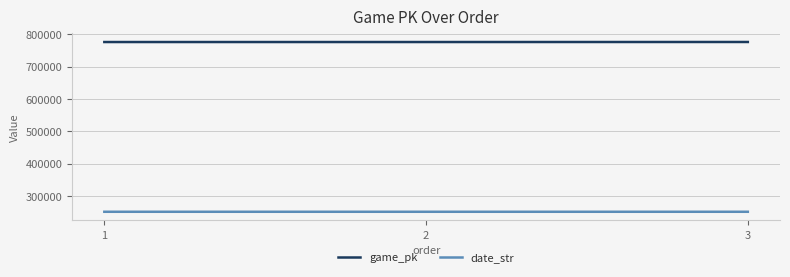

What is the total value across all series at 3?

1027324